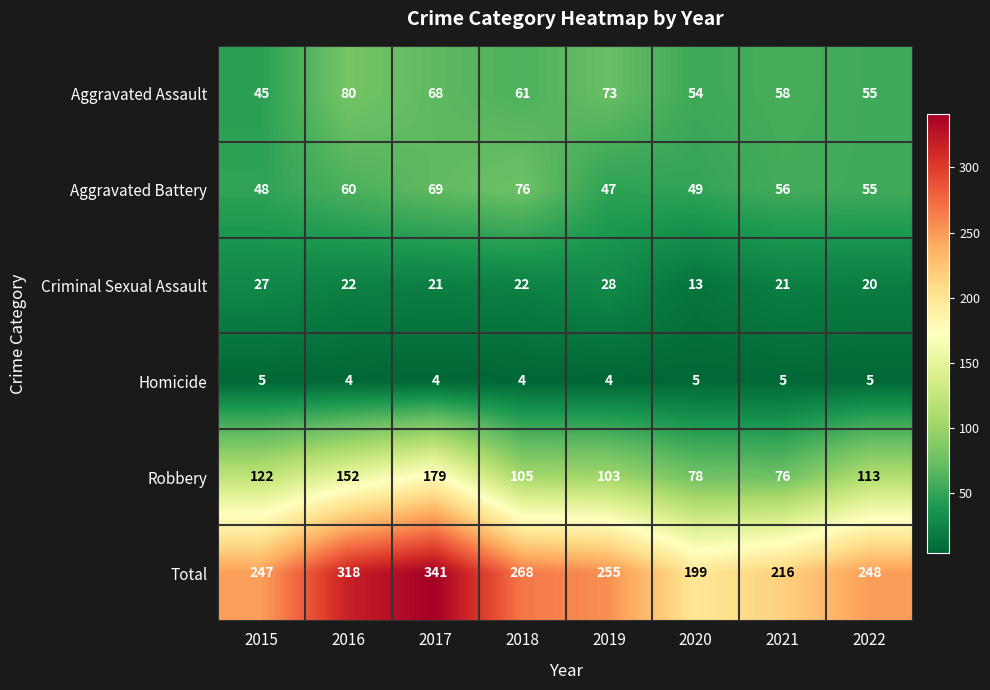

Which category has the highest value in the Aggravated Assault series?

2016